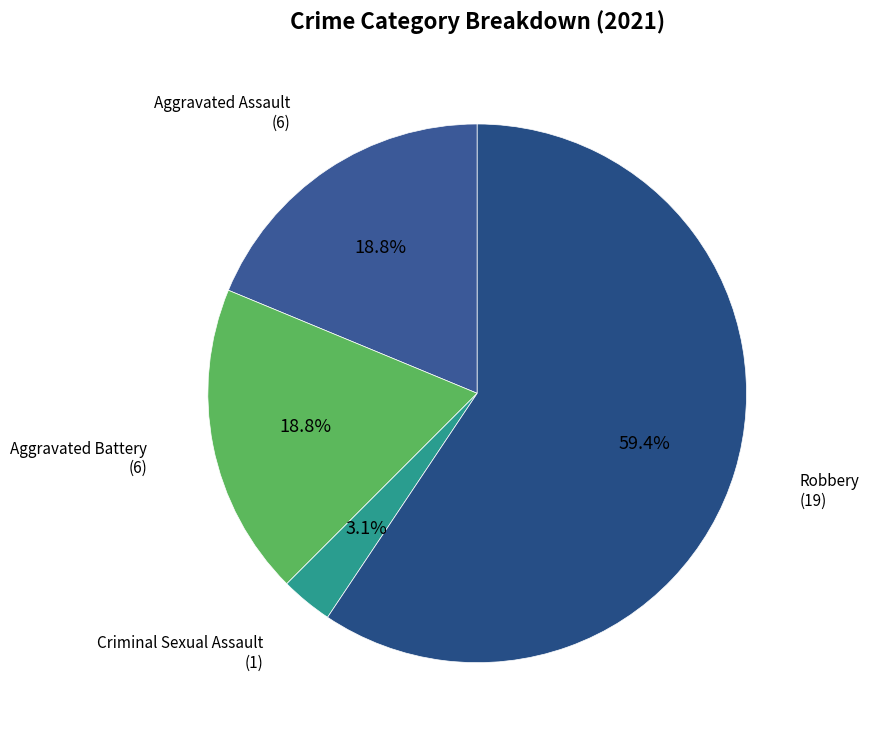

Which slice represents more than half of the pie?

Robbery